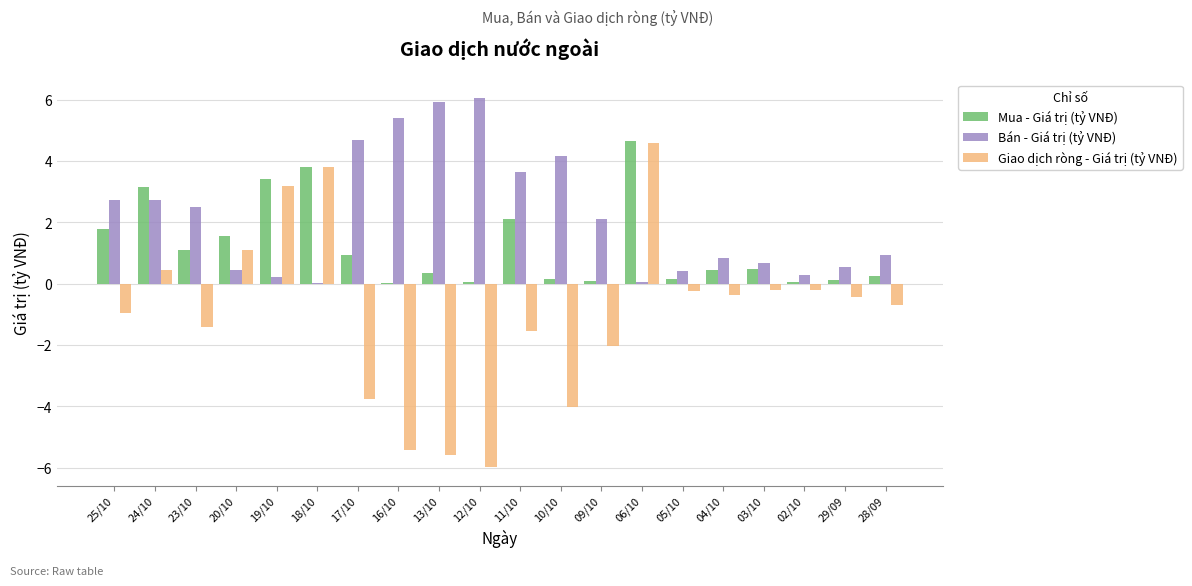

Which series has the largest total across all categories?

Bán - Giá trị (tỷ VNĐ)